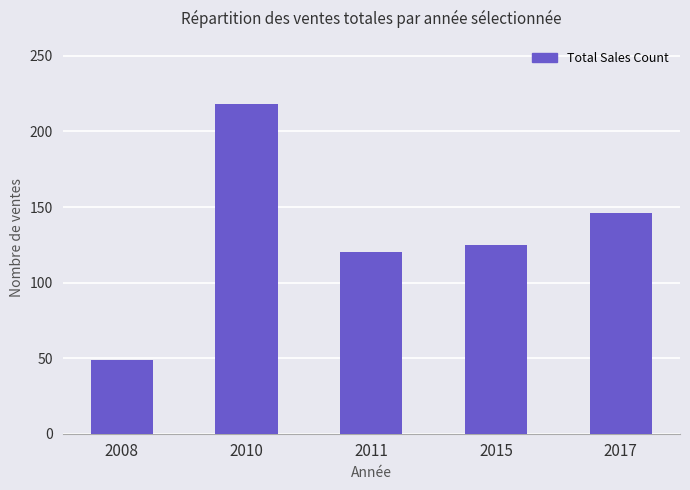

Does the chart contain stacked bars?

No